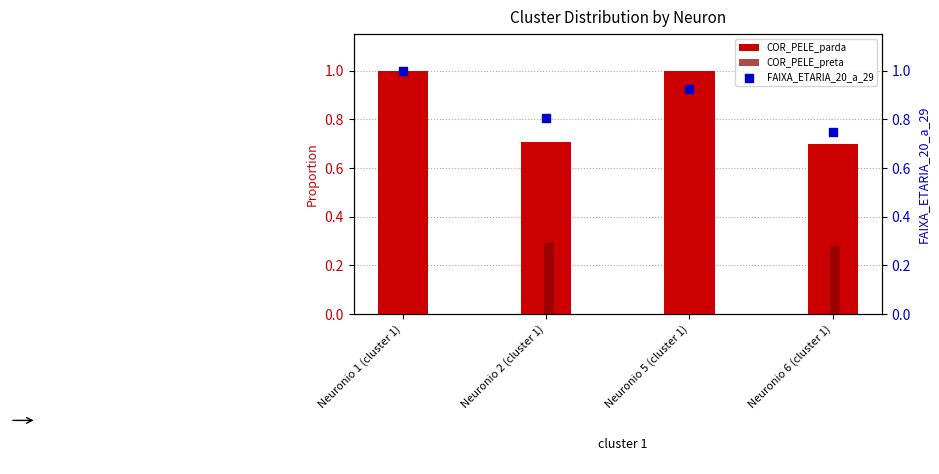

What are all the series names shown in the legend?

COR_PELE_parda, COR_PELE_preta, FAIXA_ETARIA_20_a_29